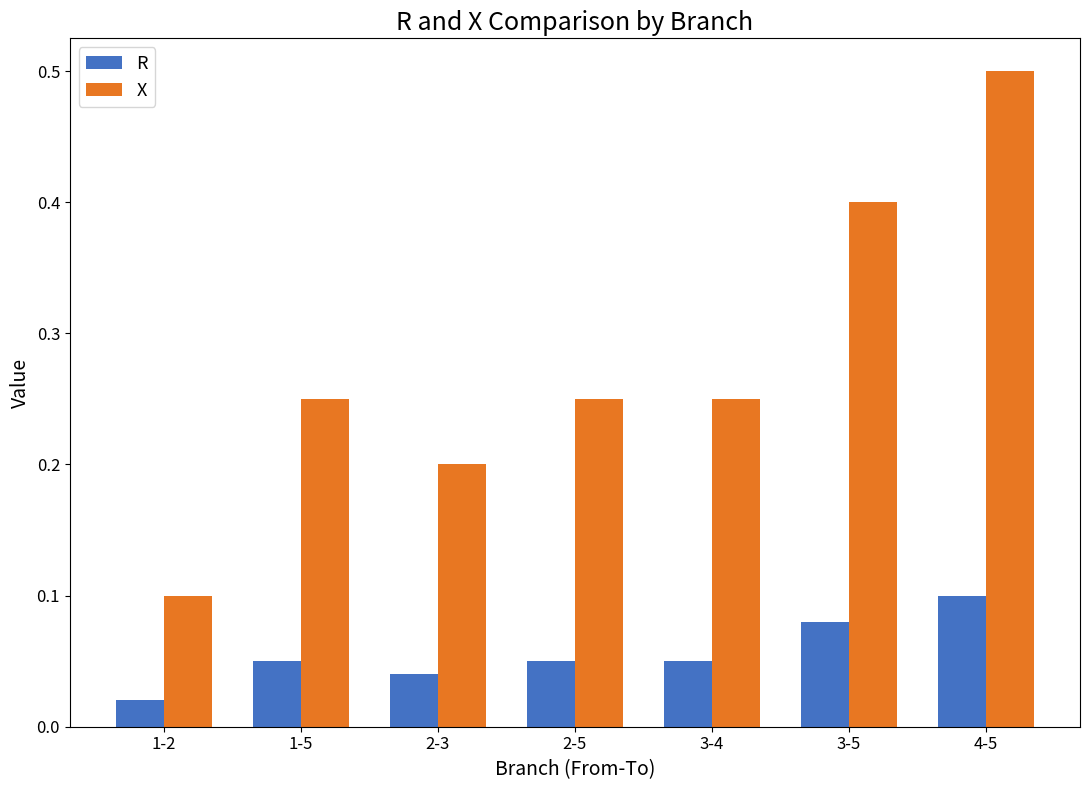

What is the label of the 2nd bar from the left?

1-5